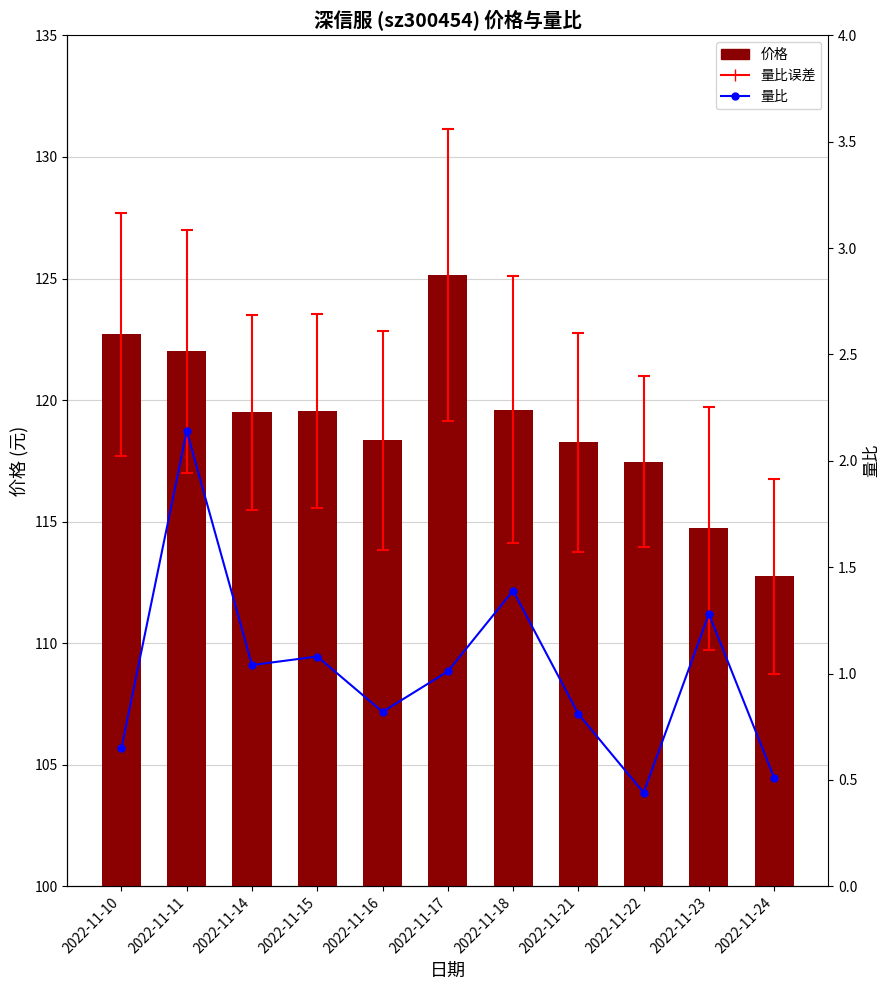

How many groups of bars are there?

11